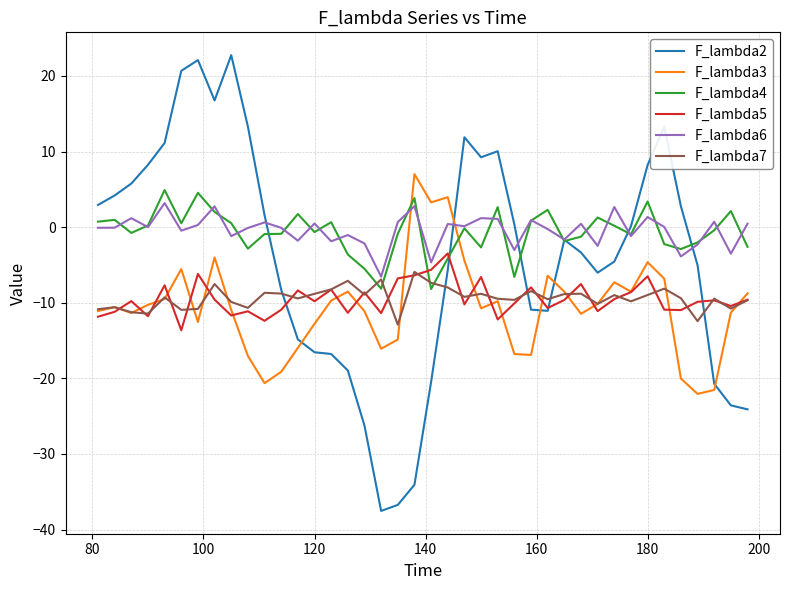

After their last crossing, which series has the higher values: F_lambda4 or F_lambda5?

F_lambda4